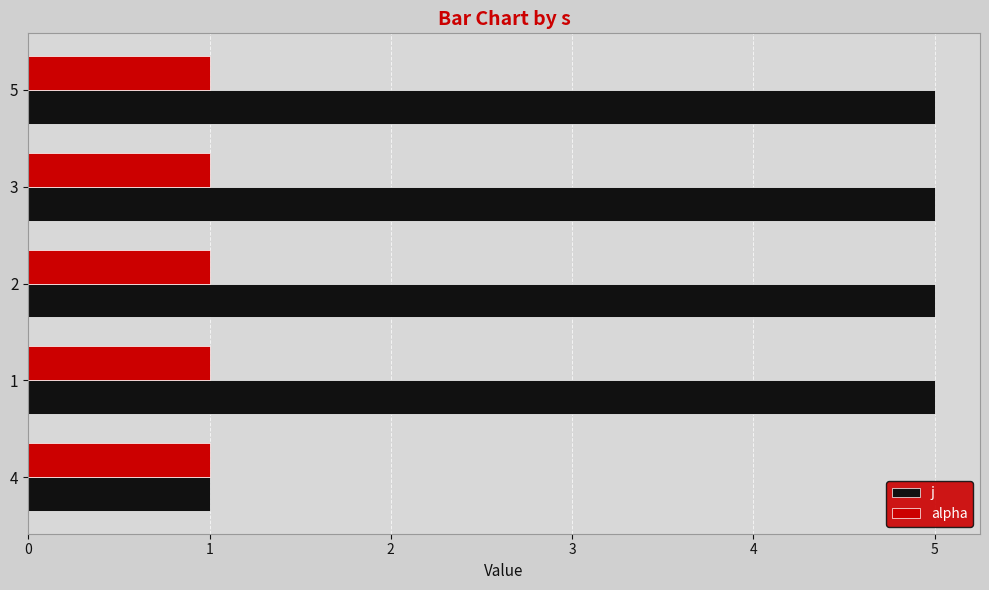

Which series has the widest spread of values?

j